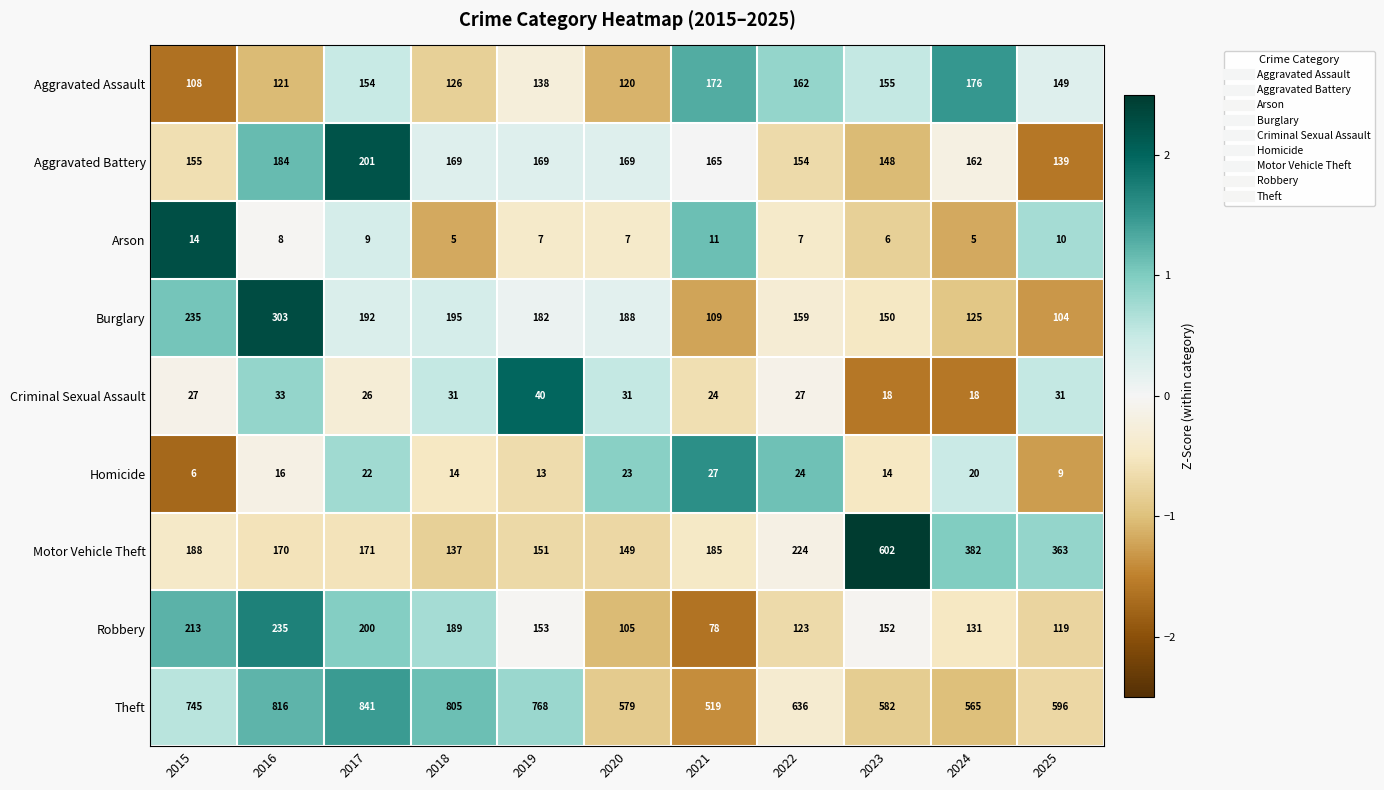

Count the number of data series in this chart.

9